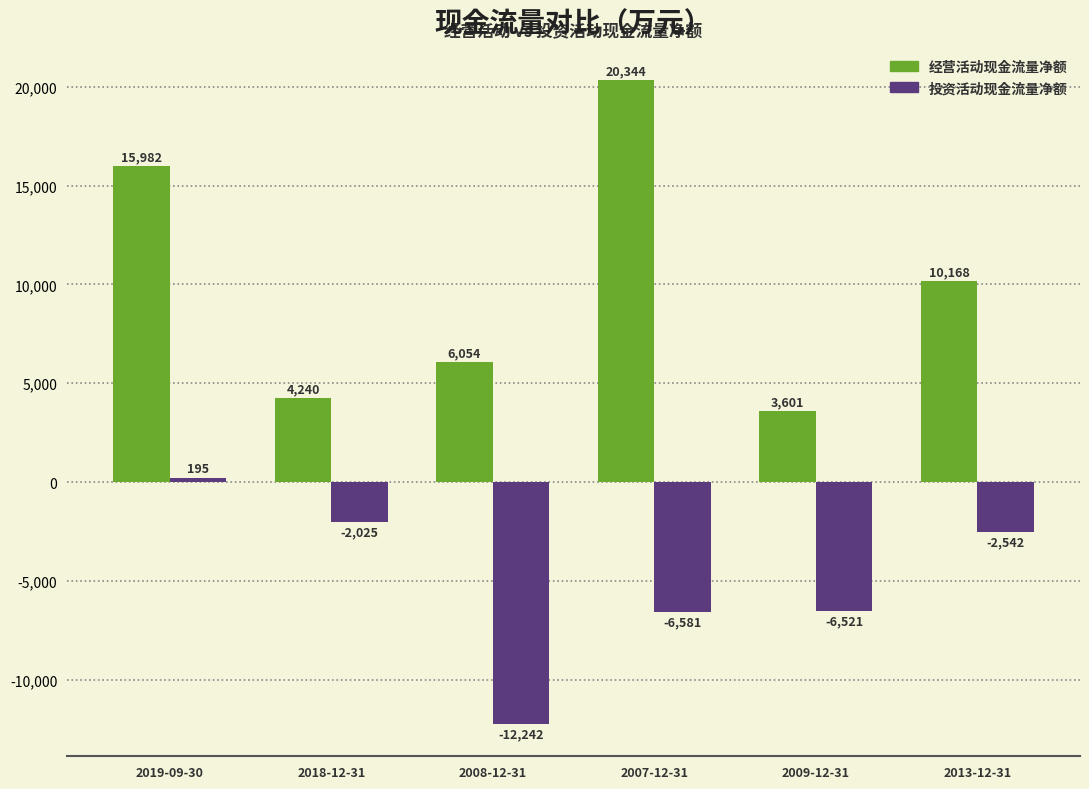

What are all the series names shown in the legend?

经营活动现金流量净额, 投资活动现金流量净额